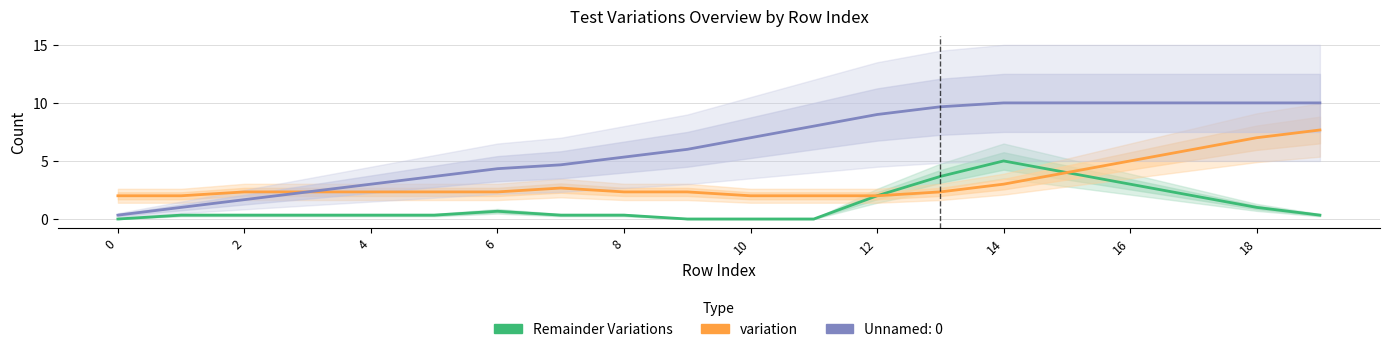

True or false: Remainder Variations has more than 1 interior local peaks.

True